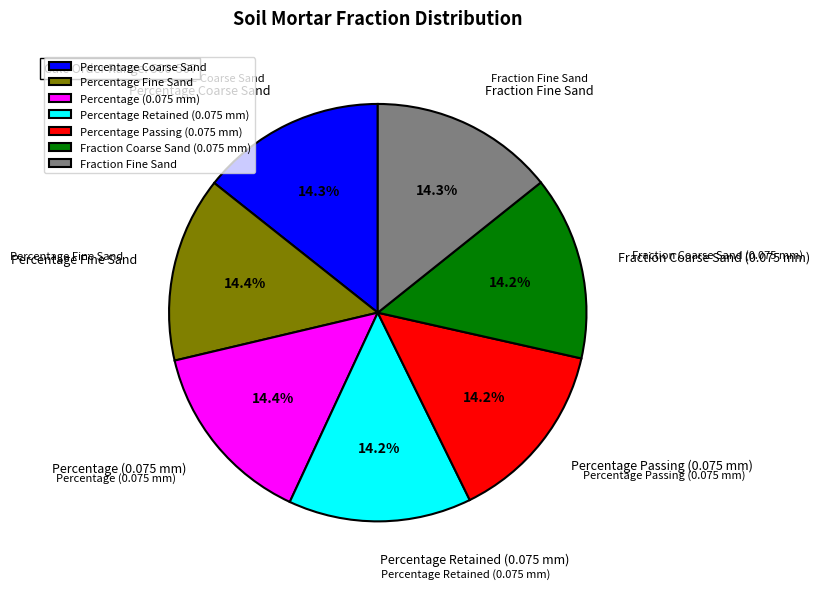

Approximately how many times larger is the value at Percentage Passing (0.075 mm) compared to Fraction Coarse Sand (0.075 mm)?

1.0